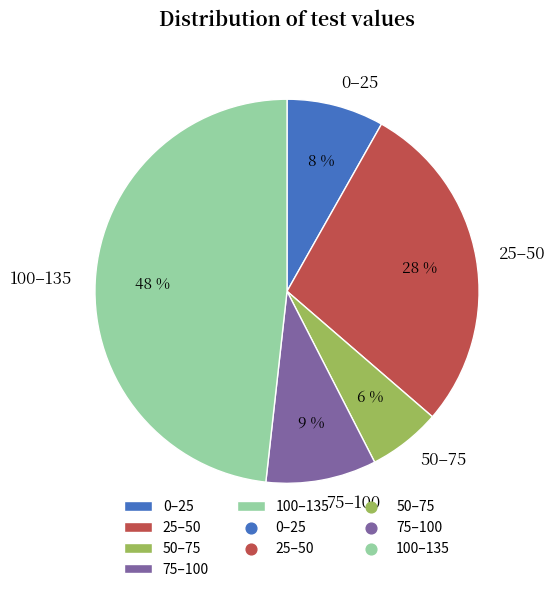

What percentage is the 25–50 slice, to the nearest percent?

28%